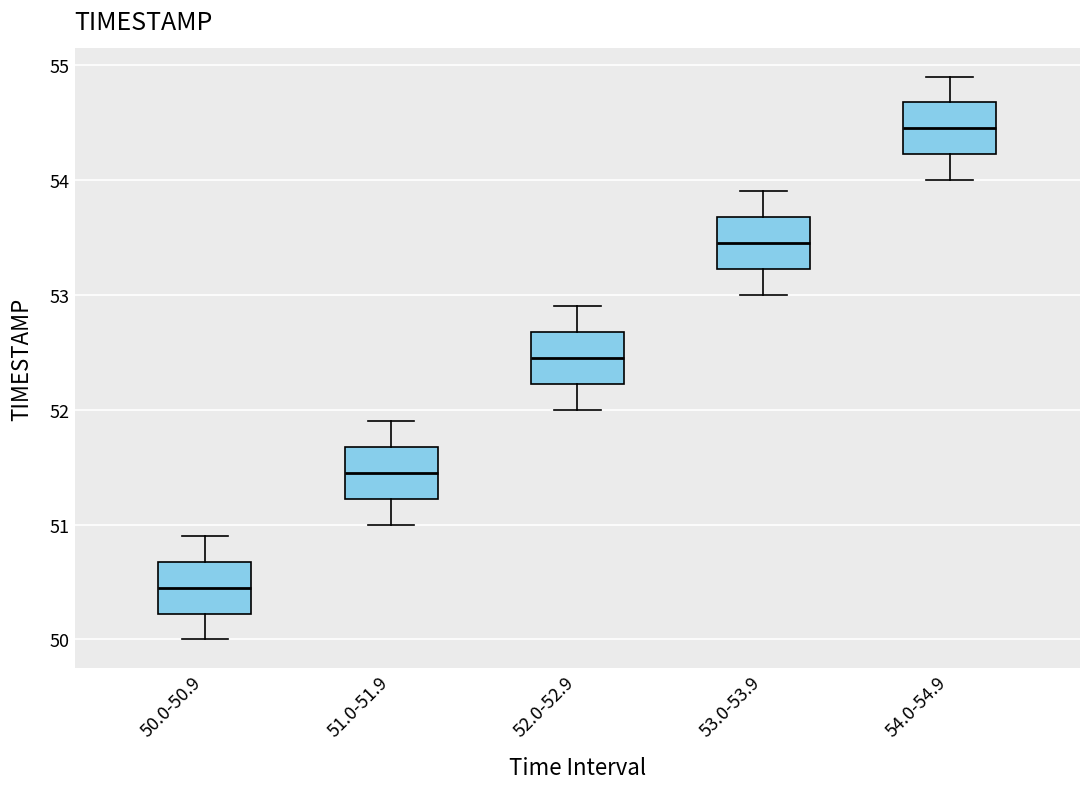

Reading left to right, transcribe this box plot: for each box, give where its median line is, the range the box spans, and where its two whiskers end, as read against the y-axis. The values are not printed on the chart, so give them approximately, as read against the axis.

50.0-50.9: median 50.5, box 50.2 to 50.7, whiskers 50.0 to 50.9
51.0-51.9: median 51.5, box 51.2 to 51.7, whiskers 51.0 to 51.9
52.0-52.9: median 52.5, box 52.2 to 52.7, whiskers 52.0 to 52.9
53.0-53.9: median 53.5, box 53.2 to 53.7, whiskers 53.0 to 53.9
54.0-54.9: median 54.5, box 54.2 to 54.7, whiskers 54.0 to 54.9